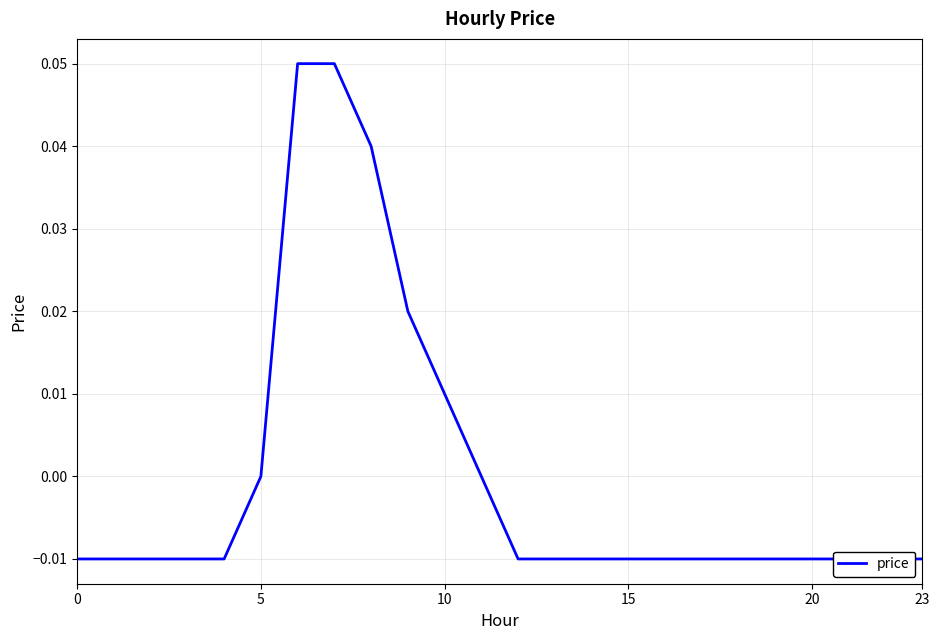

At which category does the chart reach its peak across all series?

6